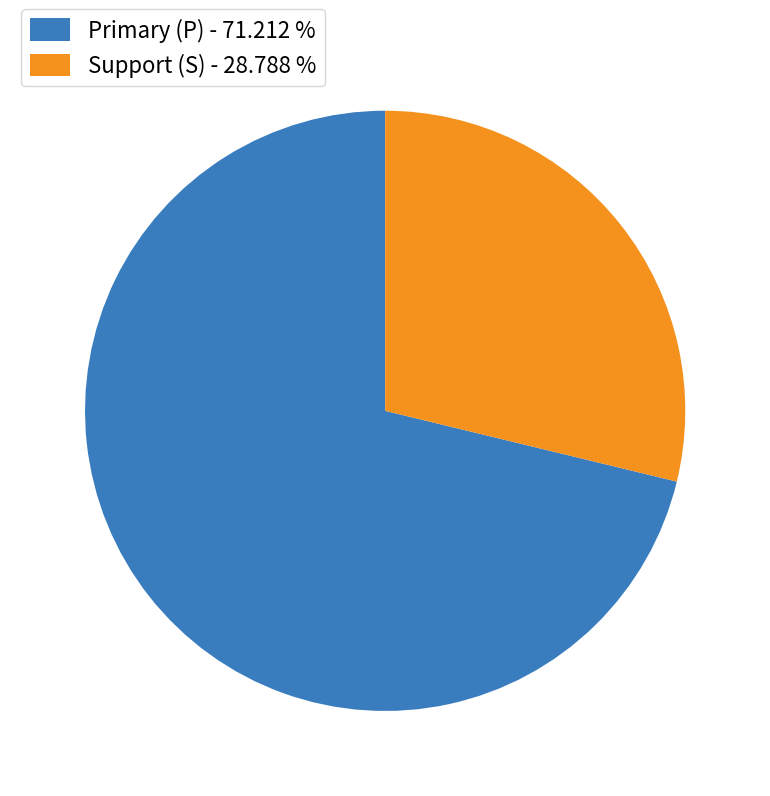

Is there a majority slice in this chart?

Yes